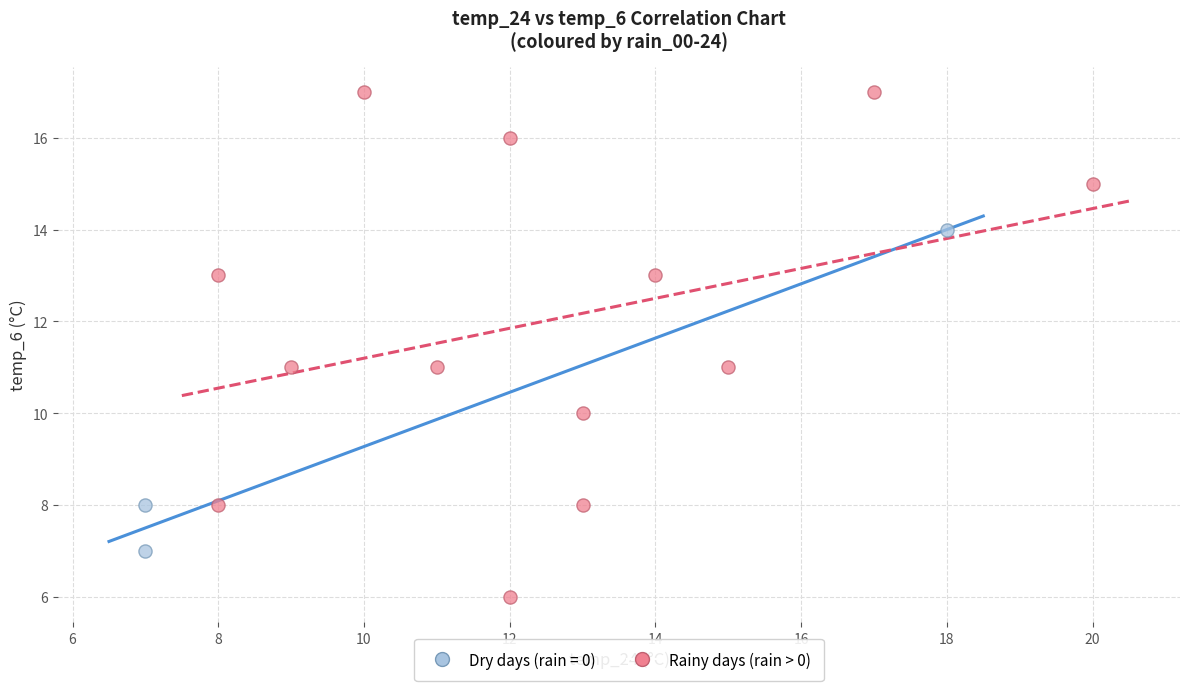

Which series reaches the minimum Y coordinate?

Rainy days (rain > 0)